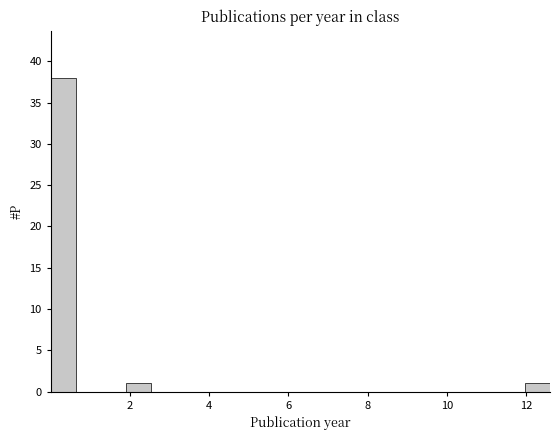

Read against the x-axis, roughly where is the centre of the tallest bar?

0.4